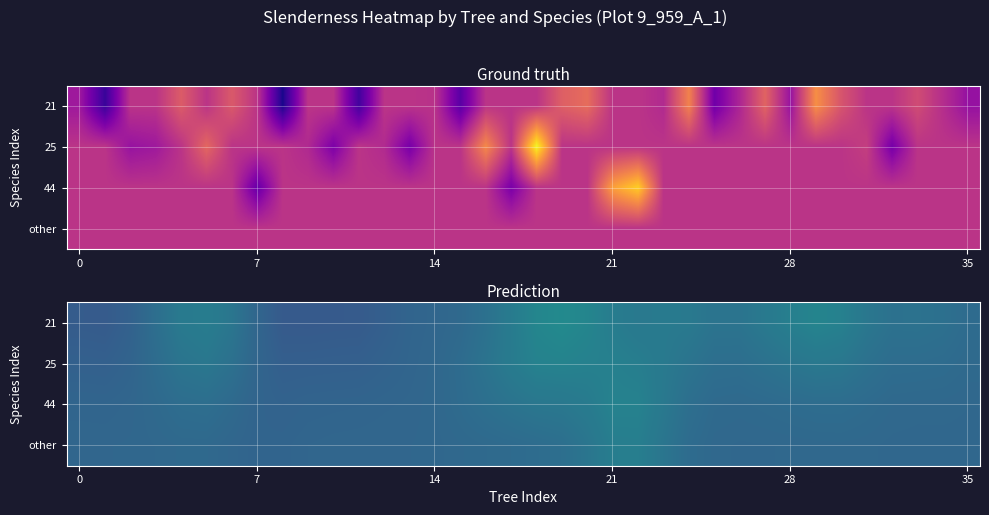

What is the highest value of the 25 series?

50.1